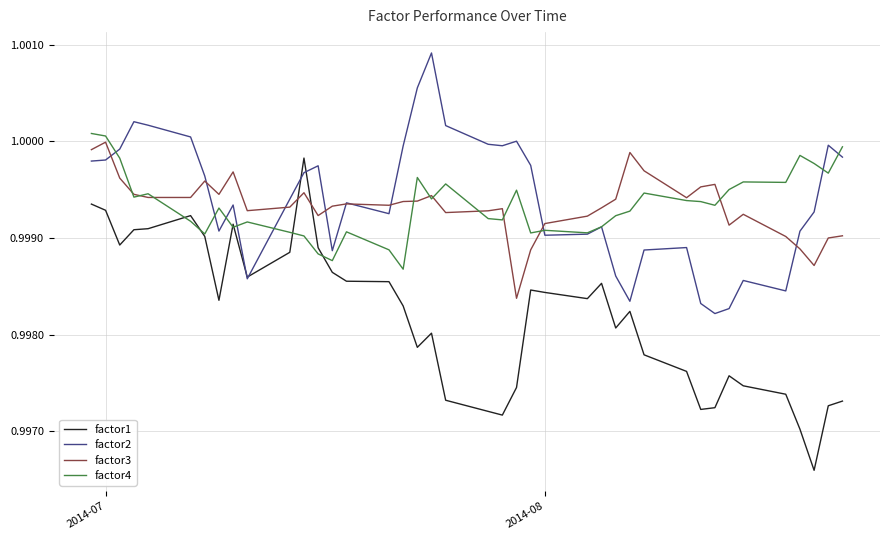

Which series ends up on top after the final intersection of factor1 and factor3?

factor3